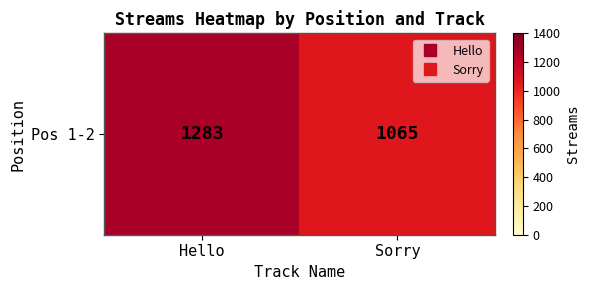

List the labels in order of value, largest first.

Hello, Sorry